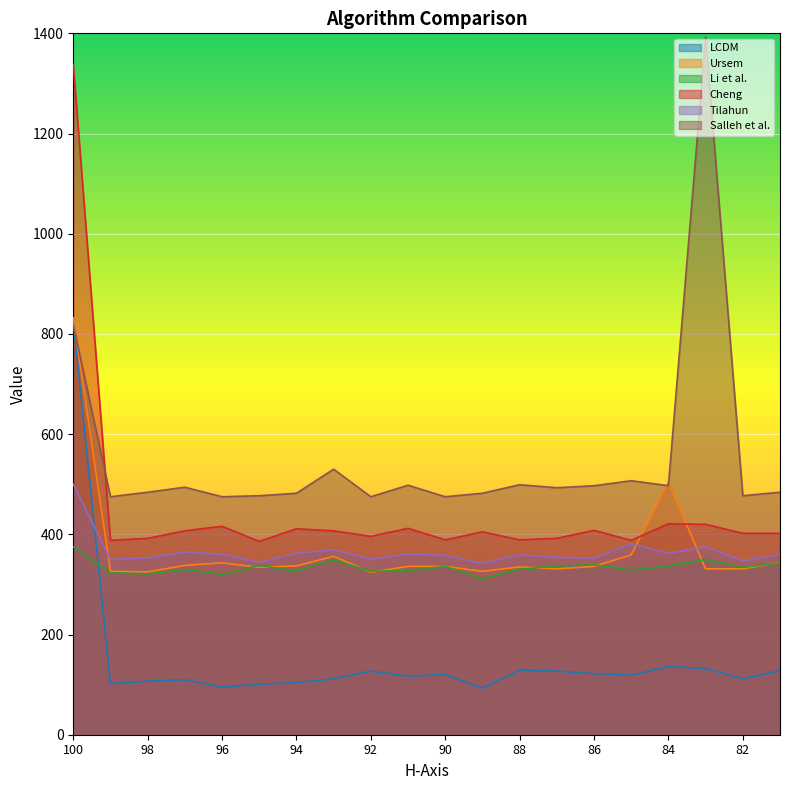

Is the value of Tilahun at 91 greater than the value of Cheng at 100?

No